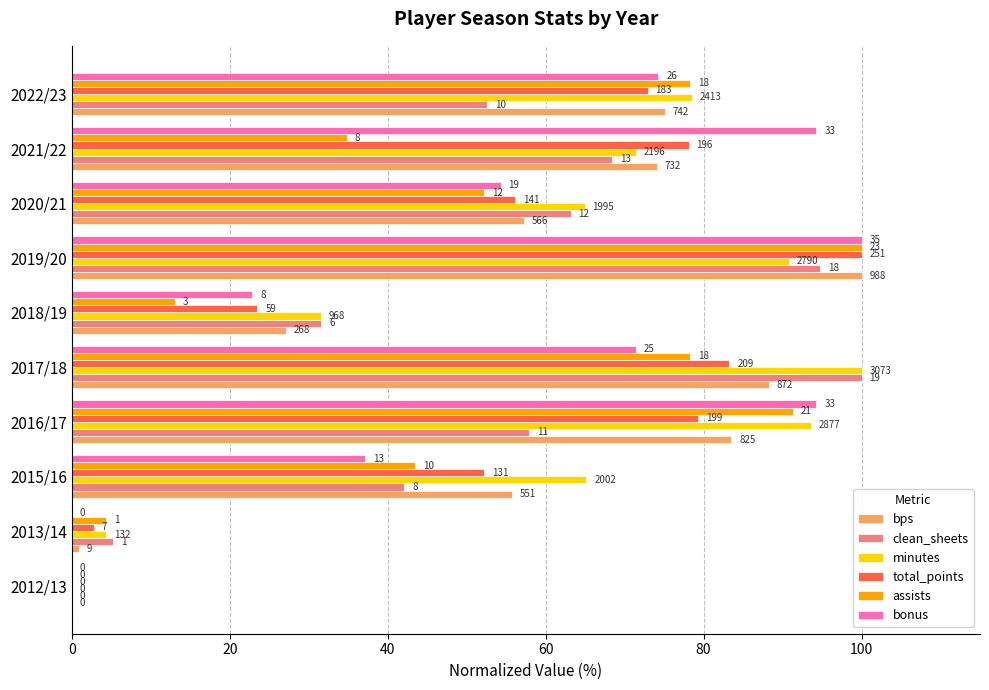

At how many categories does at least one series exceed 9?

8